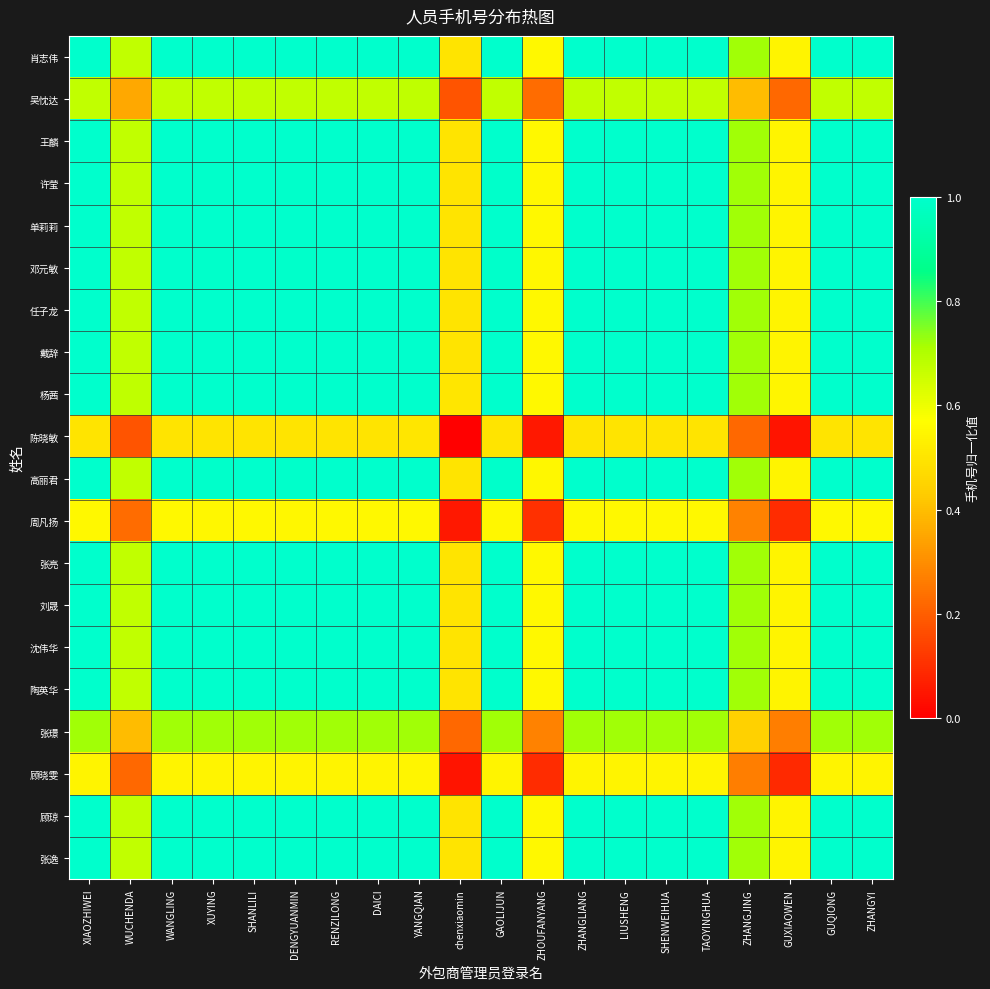

What is the total value across all series at DAICI?

18.0